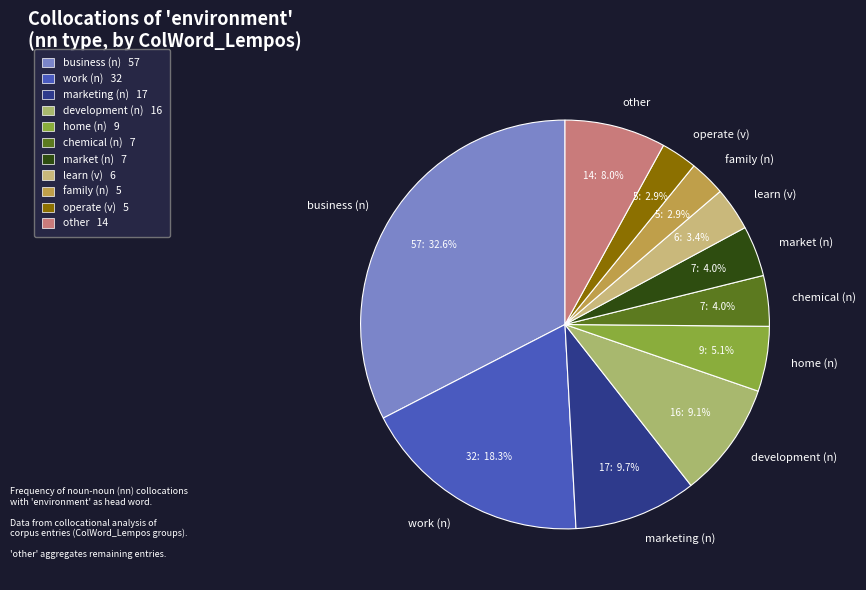

The home (n) slice represents 5% of the pie. True or false?

True